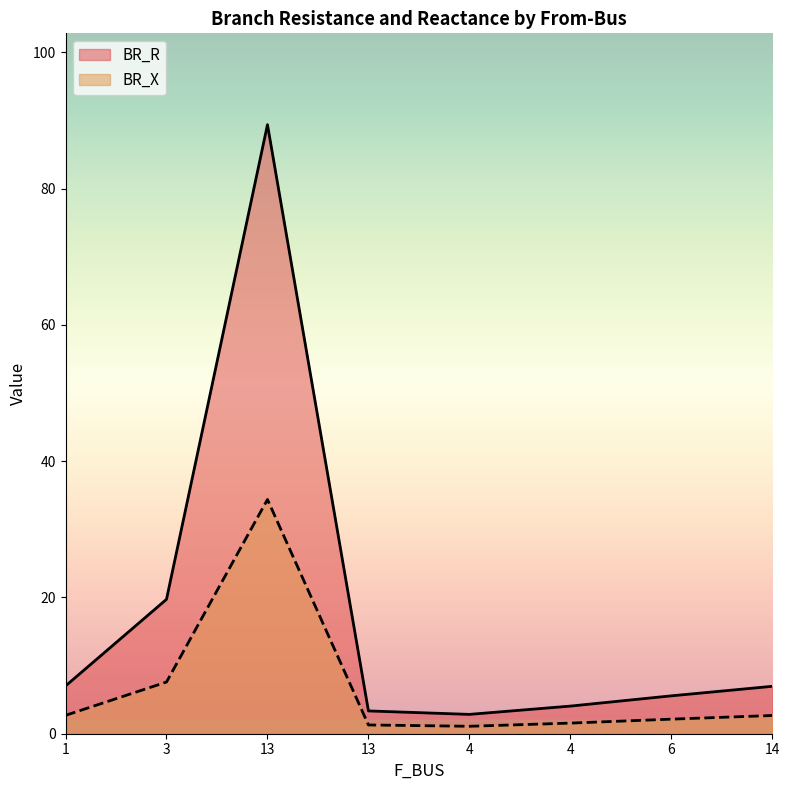

True or false: BR_R and BR_X cross at least once.

False